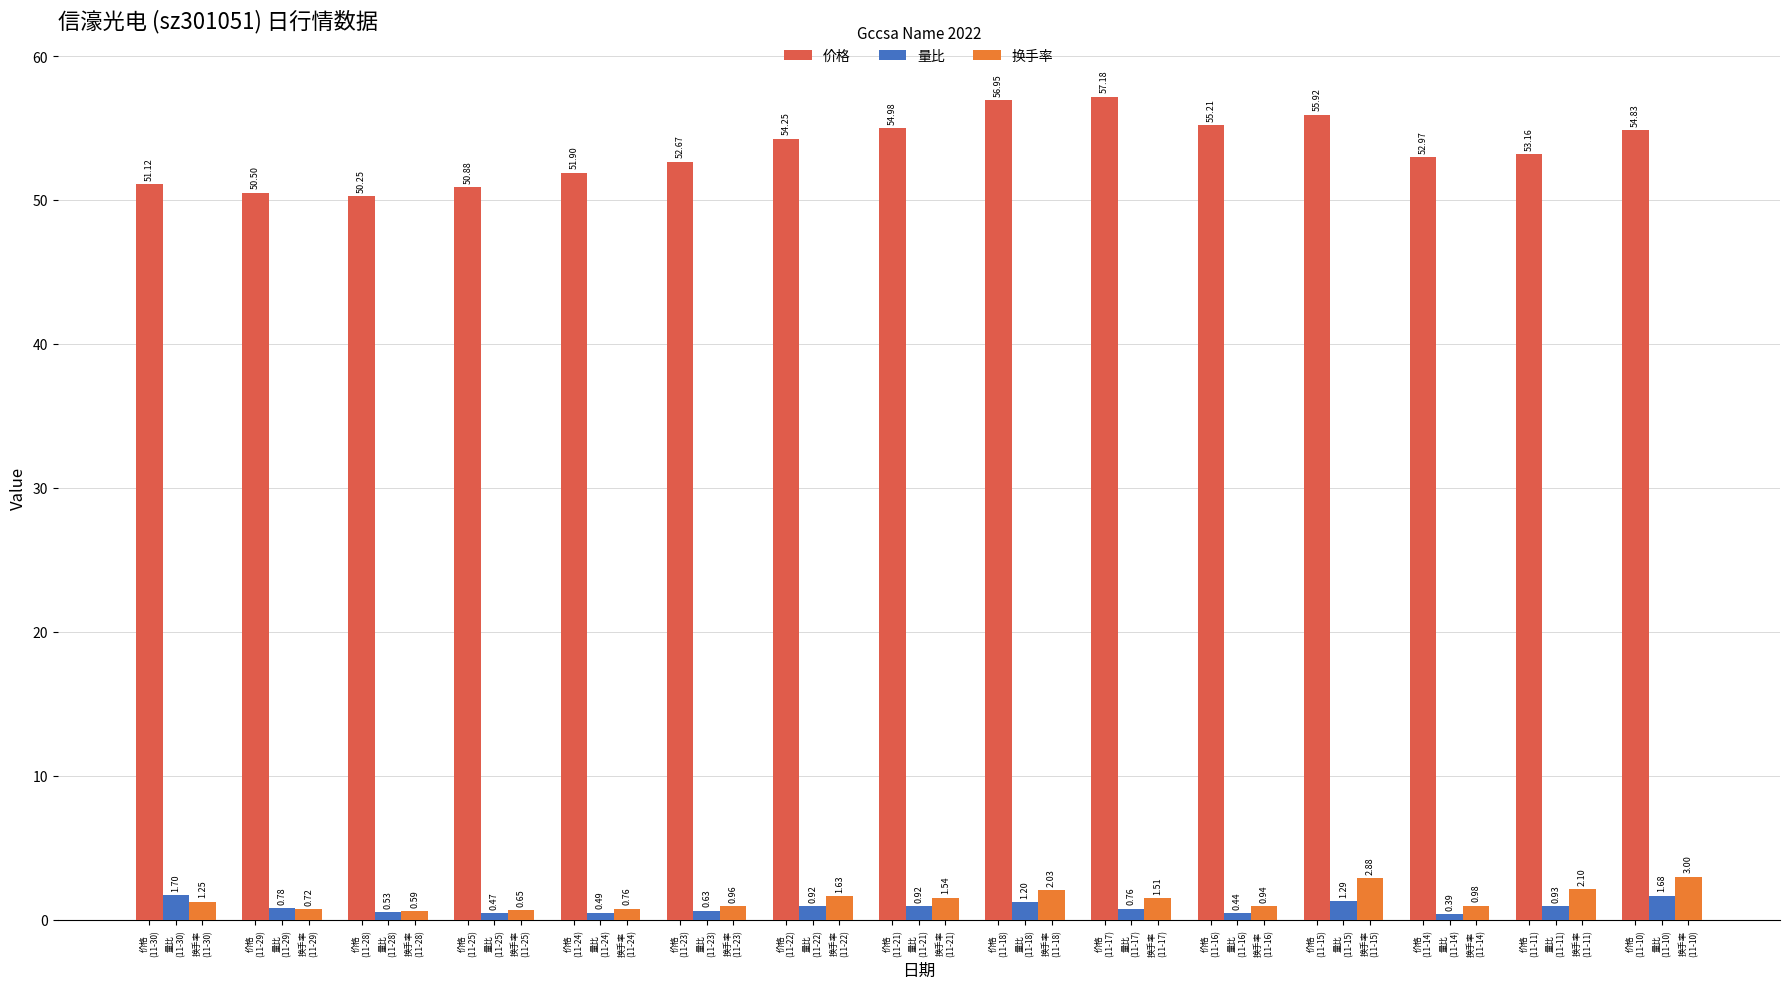

How many categories are shown in the chart?

15